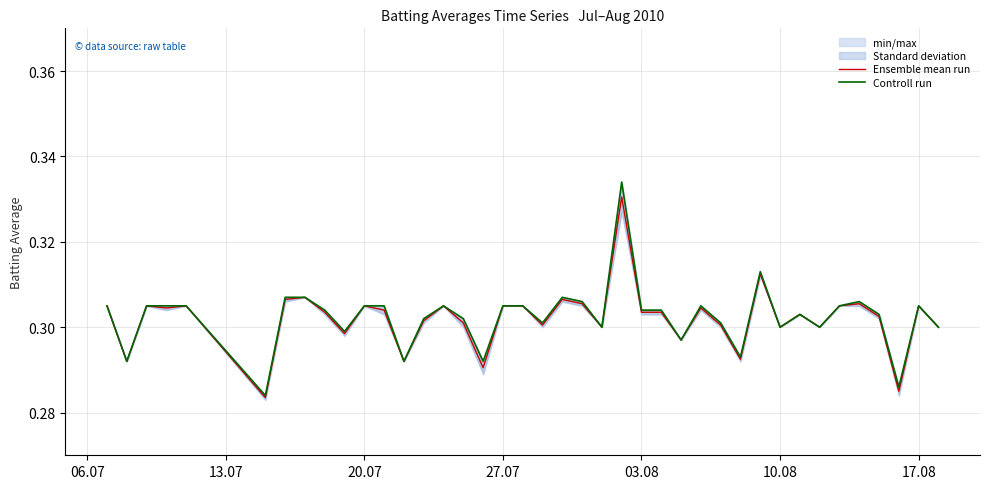

How many Controll run values are between 0 and 1?

40